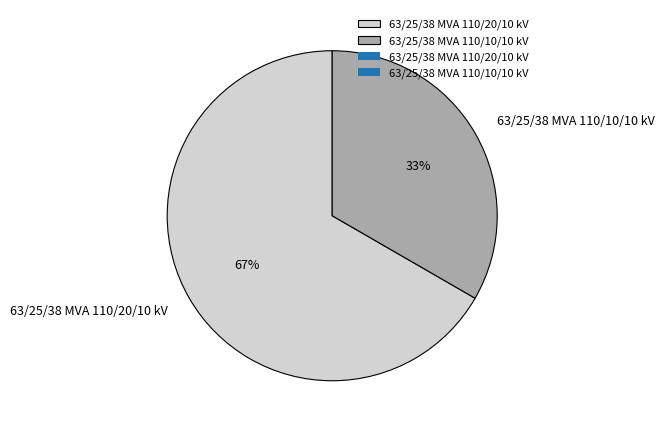

Does 63/25/38 MVA 110/10/10 kV account for over 50% of the chart?

No